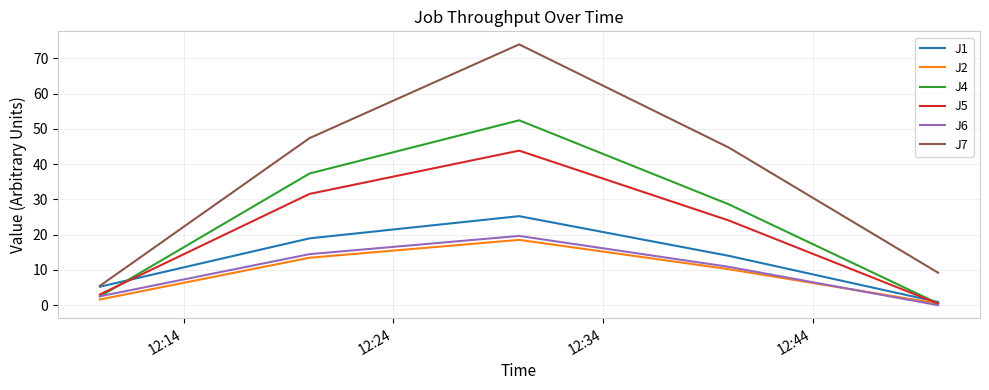

Which series has the widest spread of values?

J7